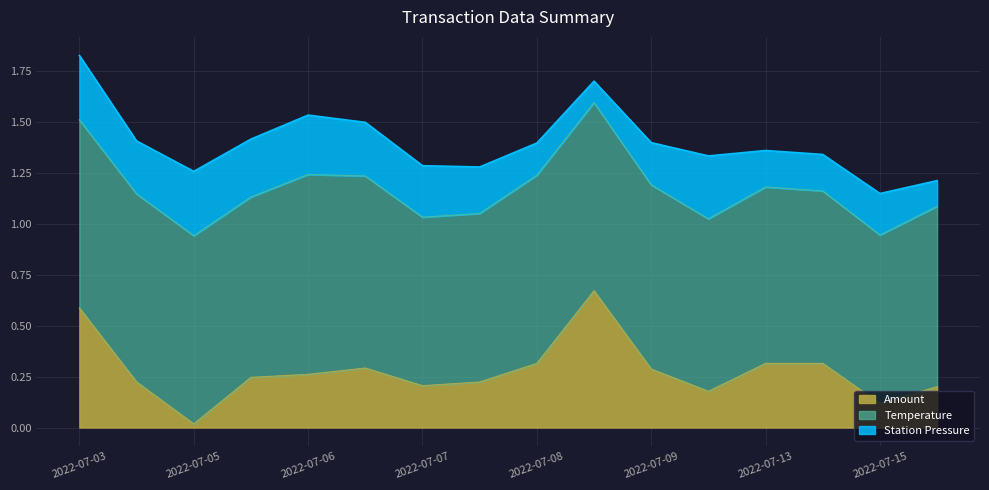

Is the value of amount at 2022-07-15 greater than the value of temperature at 2022-07-05?

No